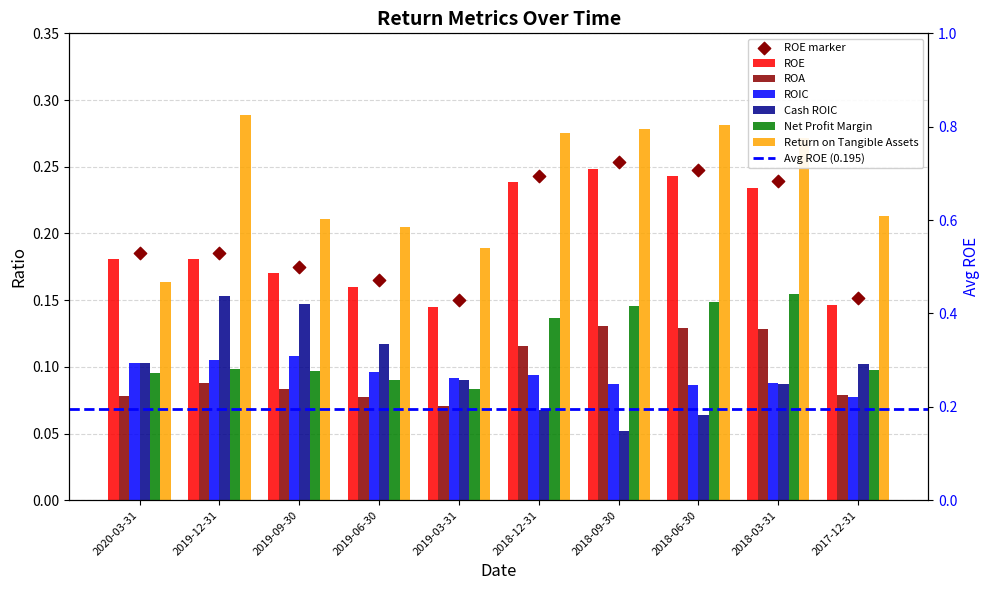

What are all the series names shown in the legend?

ROE, ROA, ROIC, Cash ROIC, Net Profit Margin, Return on Tangible Assets